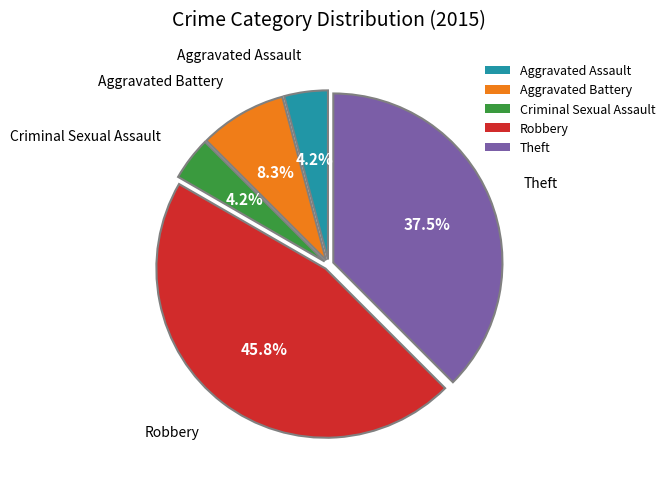

What percentage is the Aggravated Battery slice, to the nearest percent?

8%